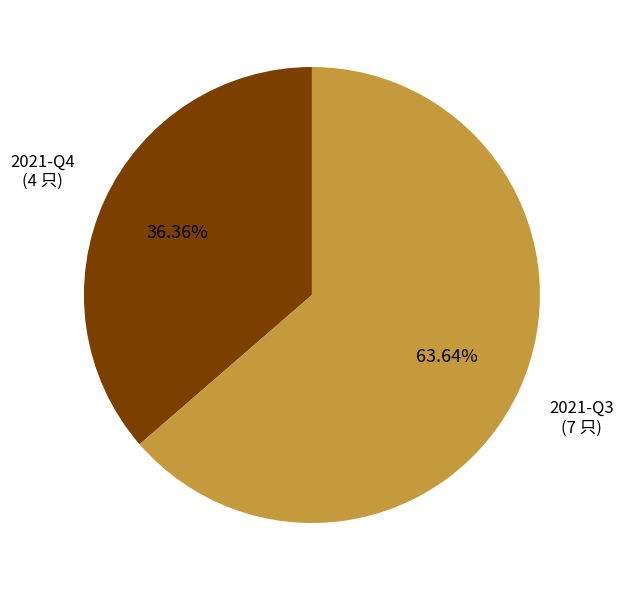

Is there any slice that represents more than half of the pie?

Yes